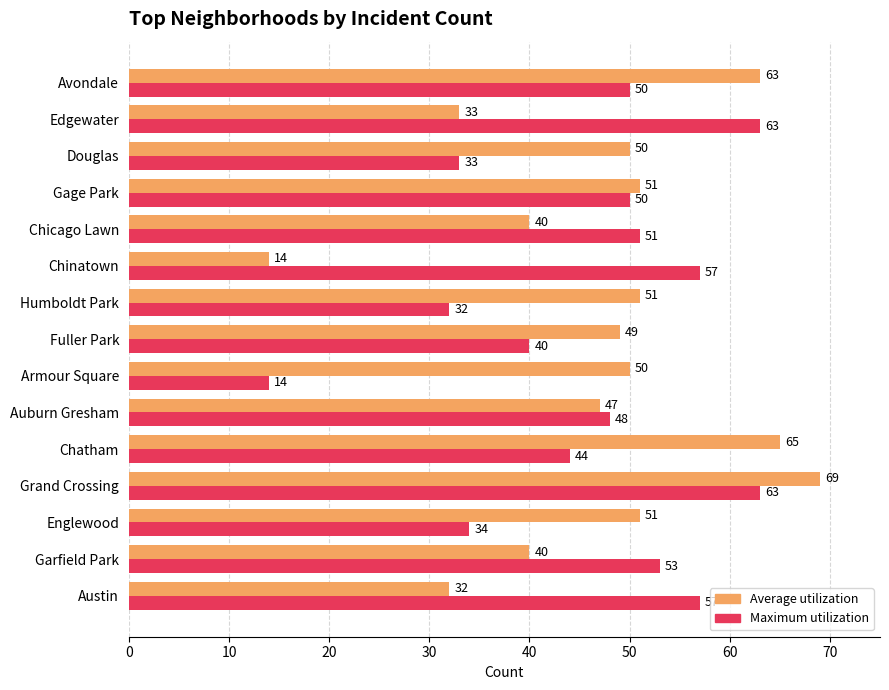

True or false: Maximum utilization has a value of 56 at Englewood.

False